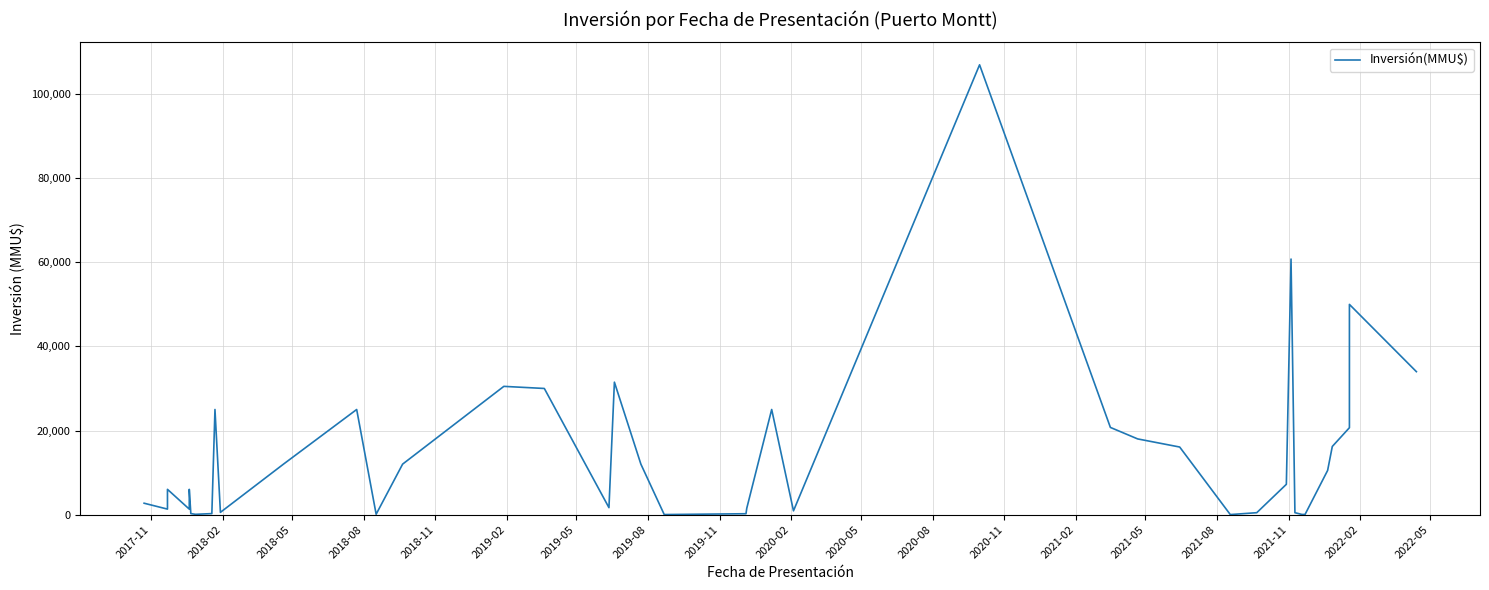

What is the value of the 8th point from the left?

230